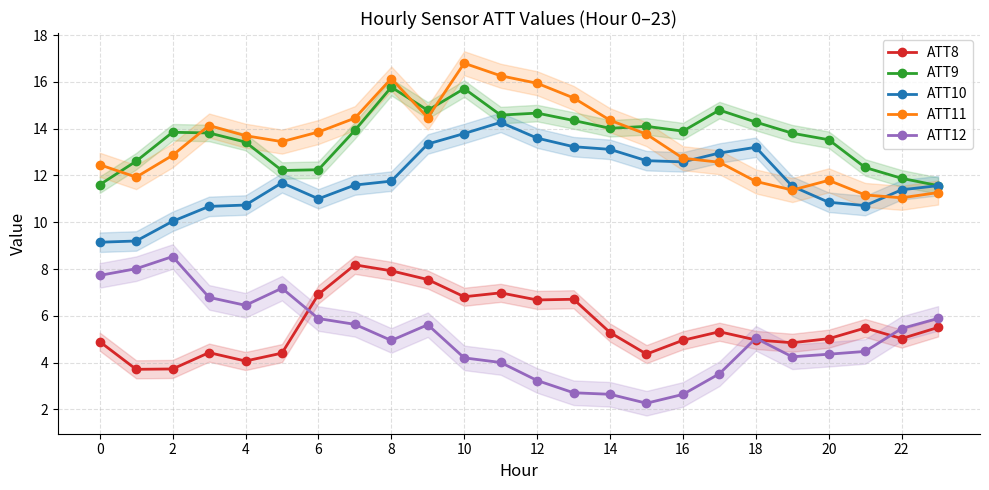

What is the highest value of the ATT10 series?

14.3